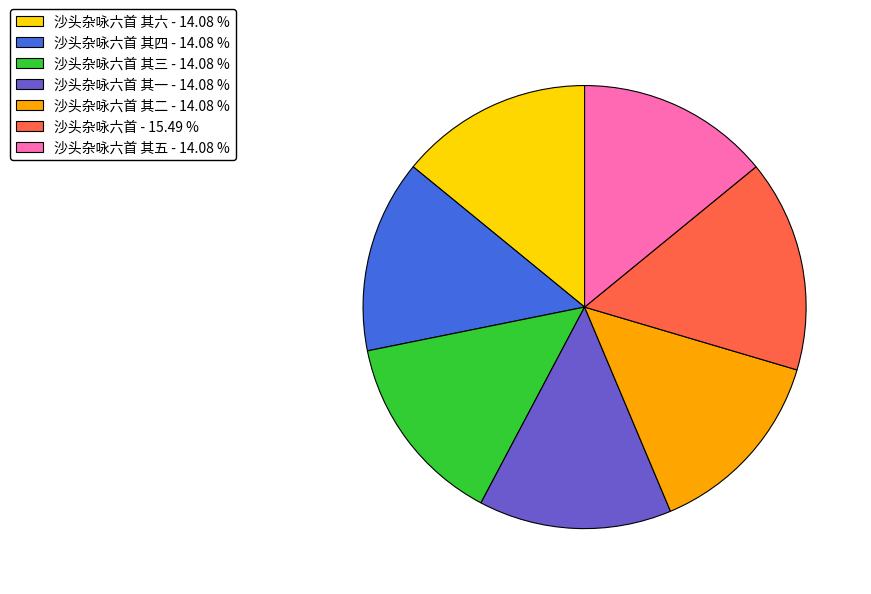

How many segments does this pie chart have?

7